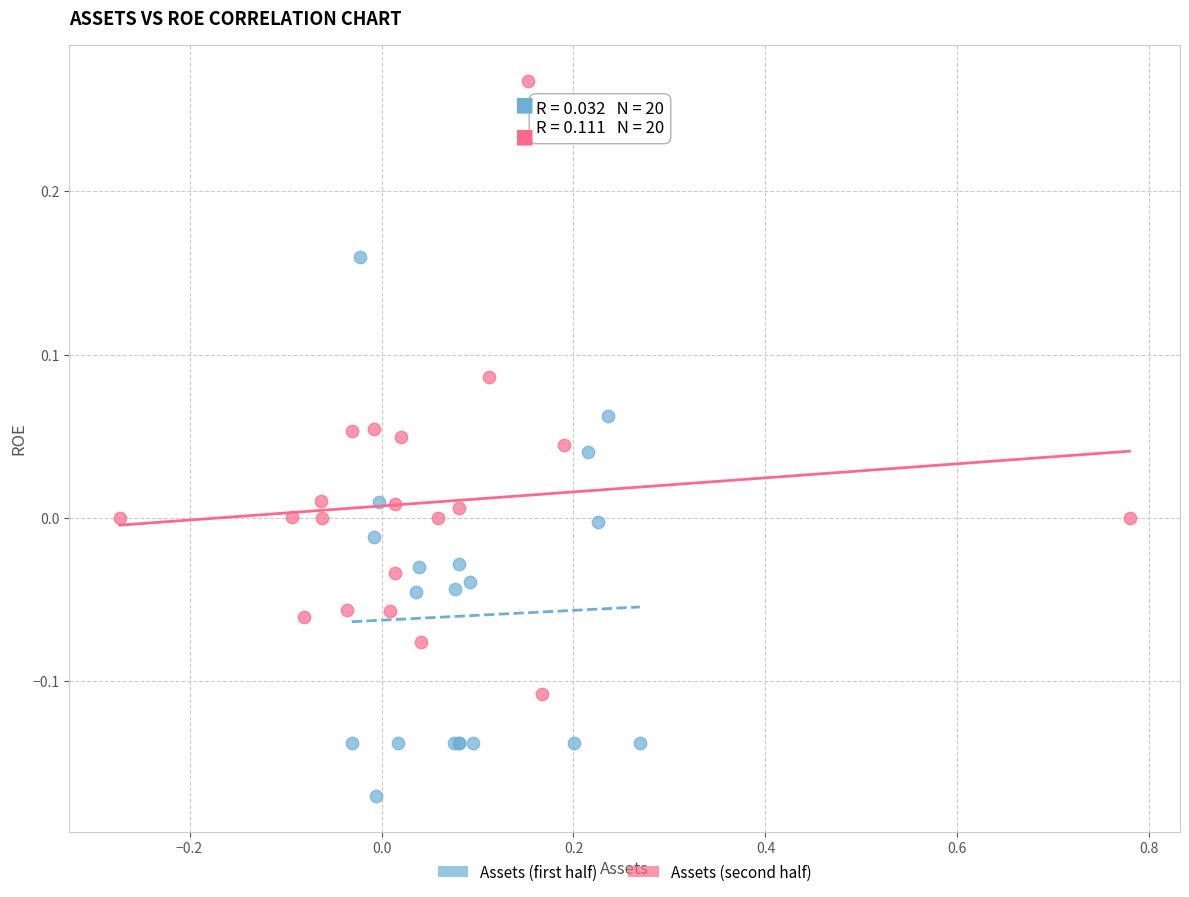

What are all the series names shown in the legend?

Assets (first half), Assets (second half)